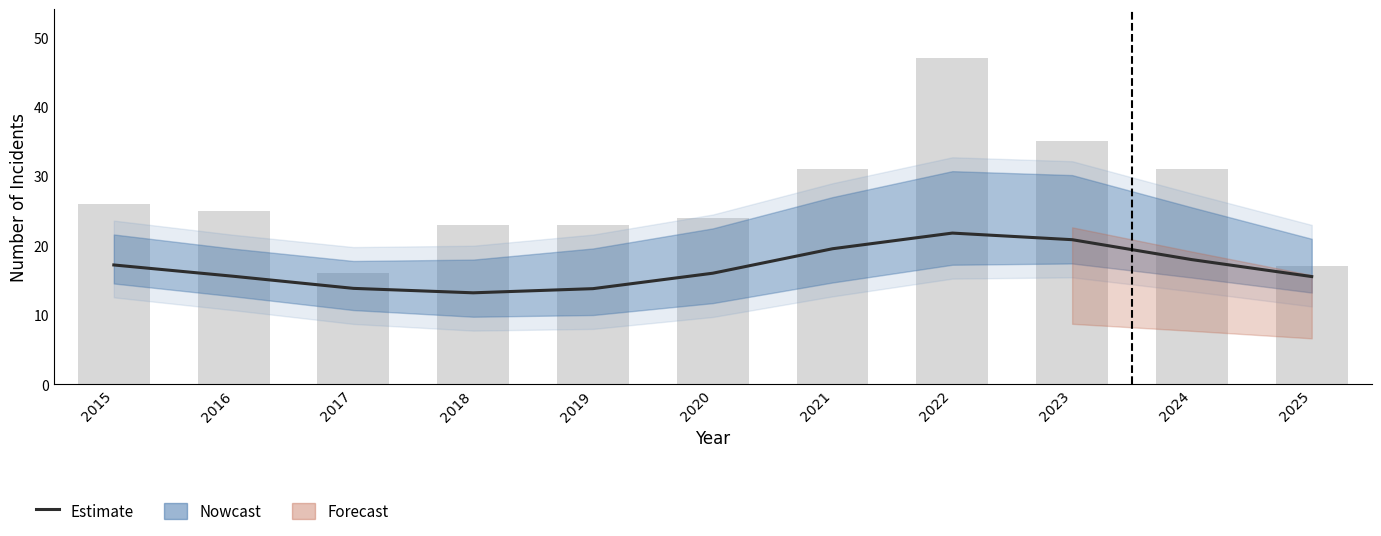

At which label is Estimate closest to 17?

2015